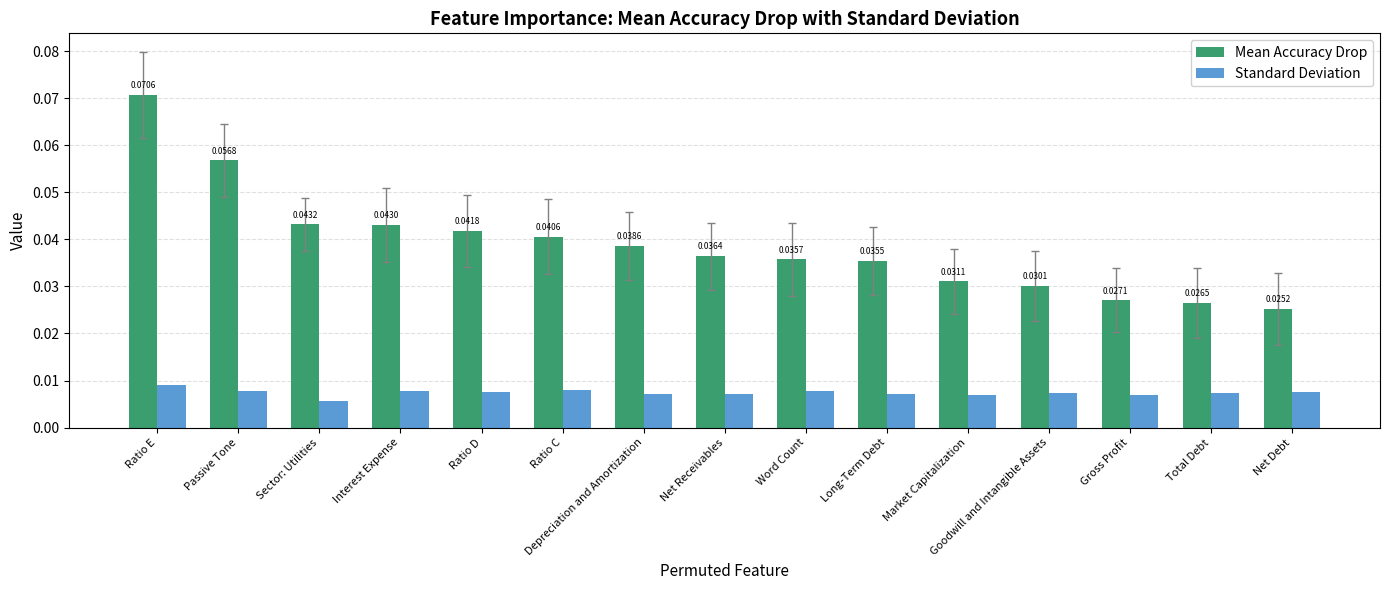

Which label corresponds to the largest value in the chart?

Ratio E